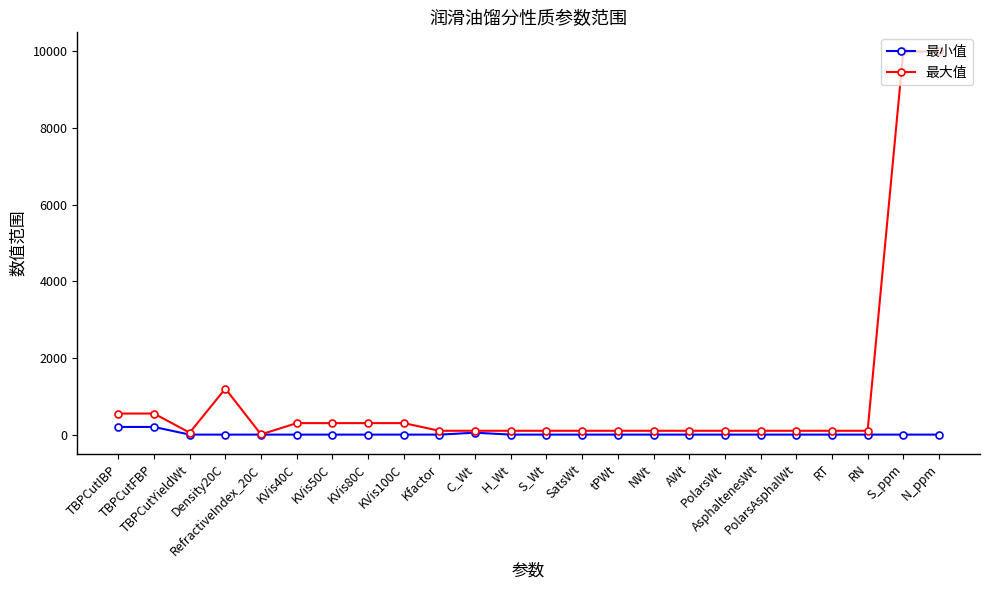

What is the difference between the maximum and second lowest values in the 最大值 series?

9950